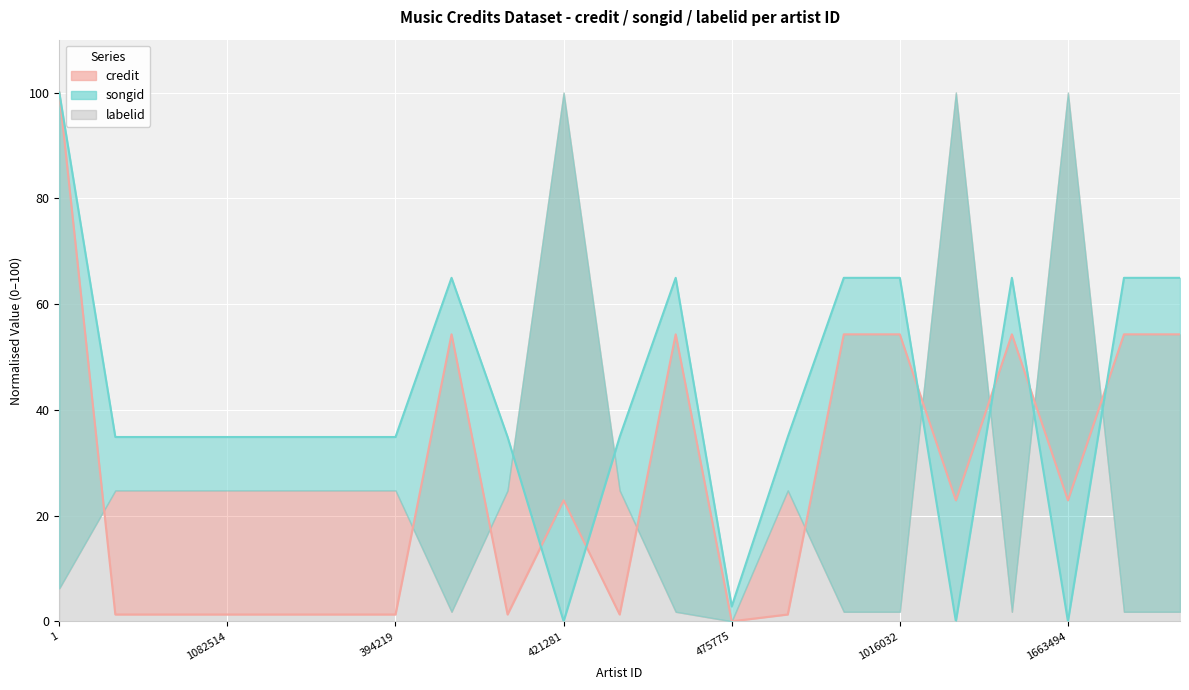

How many intersections are there between songid (line) and credit (line)?

6